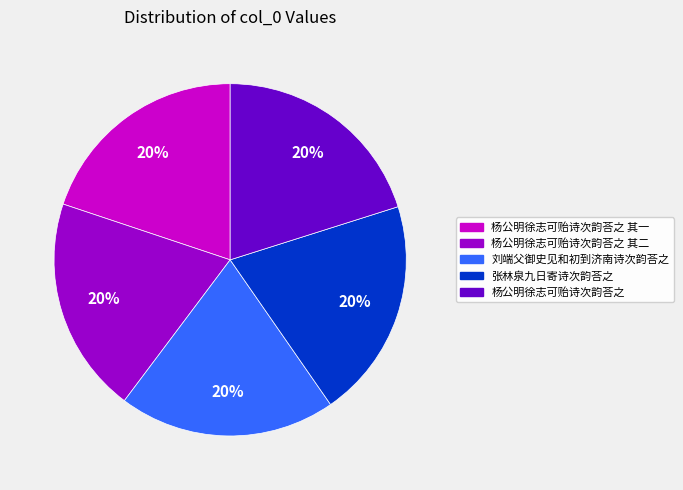

Approximately how many times larger is the value at 杨公明徐志可贻诗次韵荅之 其二 compared to 杨公明徐志可贻诗次韵荅之?

1.0